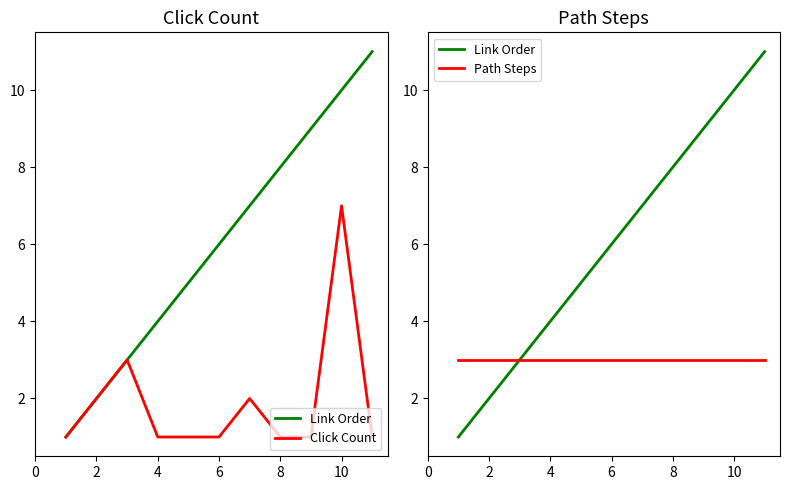

Reading left to right, extract all data points from this chart.

Link Order: 1	2	3	4	5	6	7	8	9	10	11
Click Count: 1	2	3	1	1	1	2	1	1	7	1
Path Steps: 3	3	3	3	3	3	3	3	3	3	3